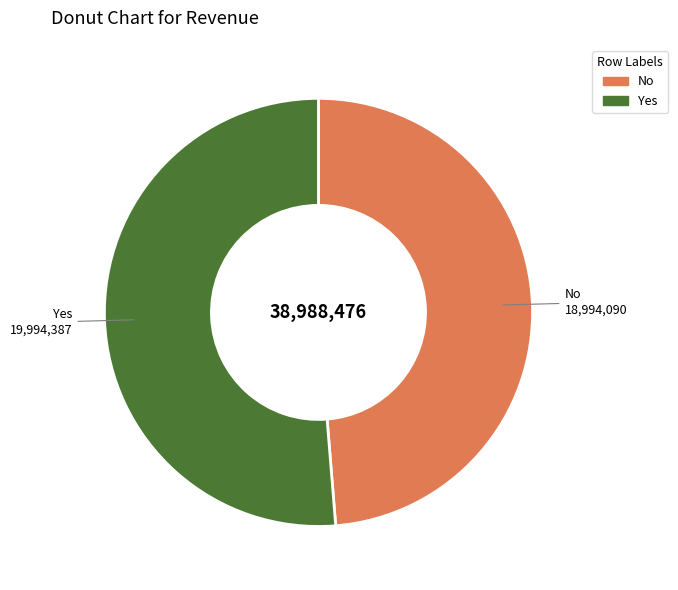

Which category has the smallest portion of the pie?

No